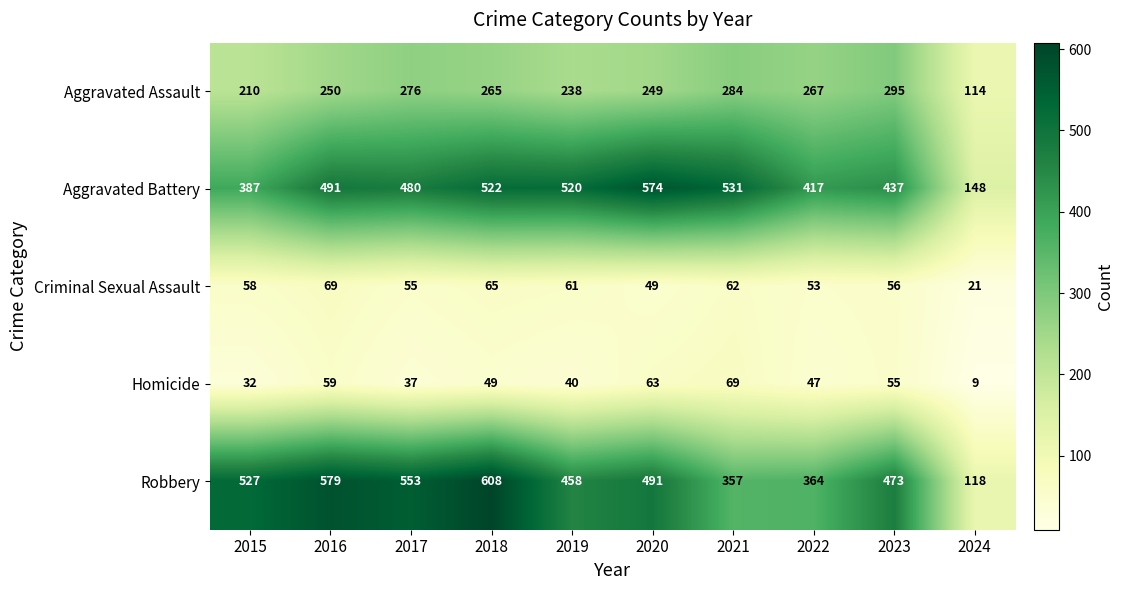

How many series are shown in this chart?

5